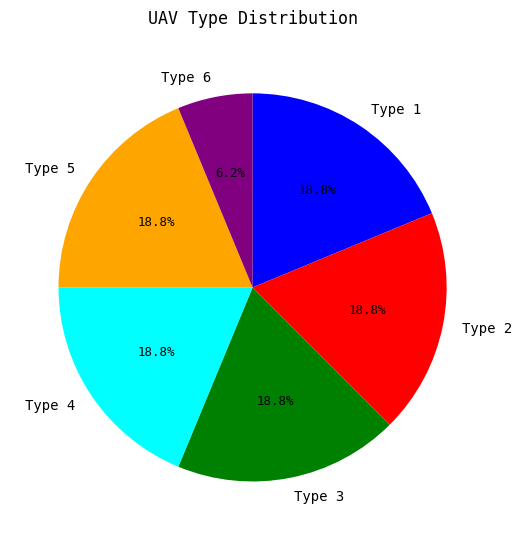

To the nearest percent, what is the average slice percentage?

17%